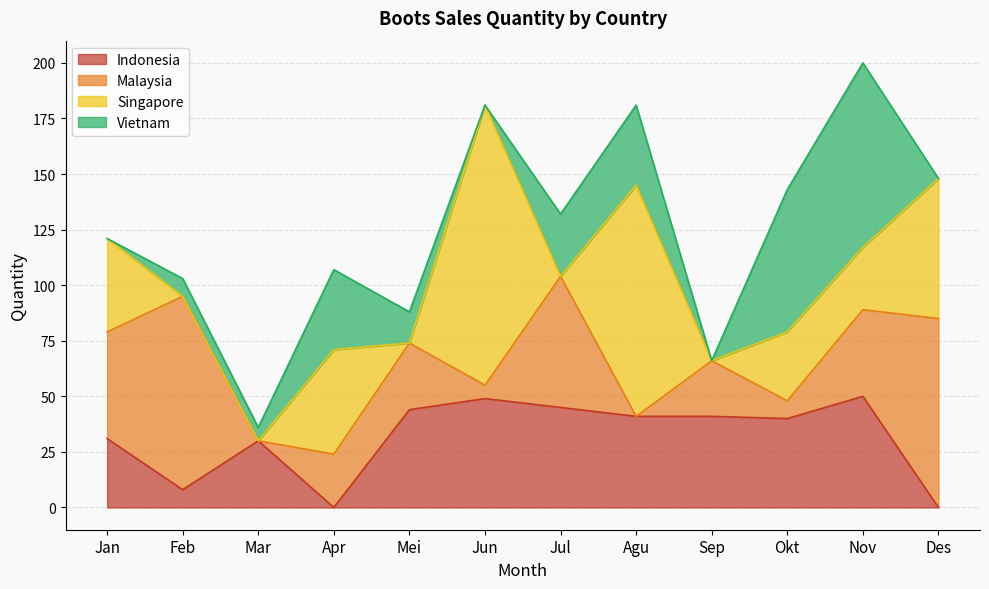

Does the chart display data point markers on the line(s)?

No